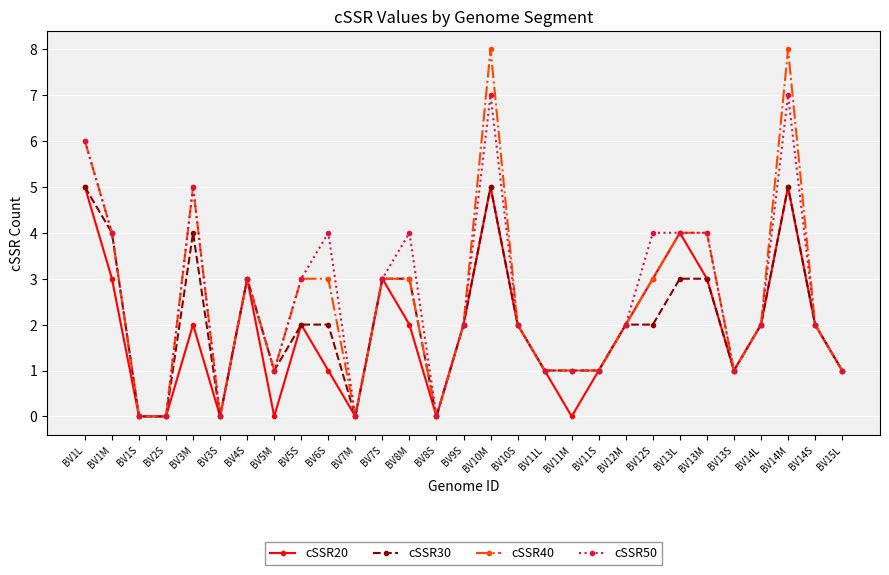

Does the chart have visible grid lines?

Yes